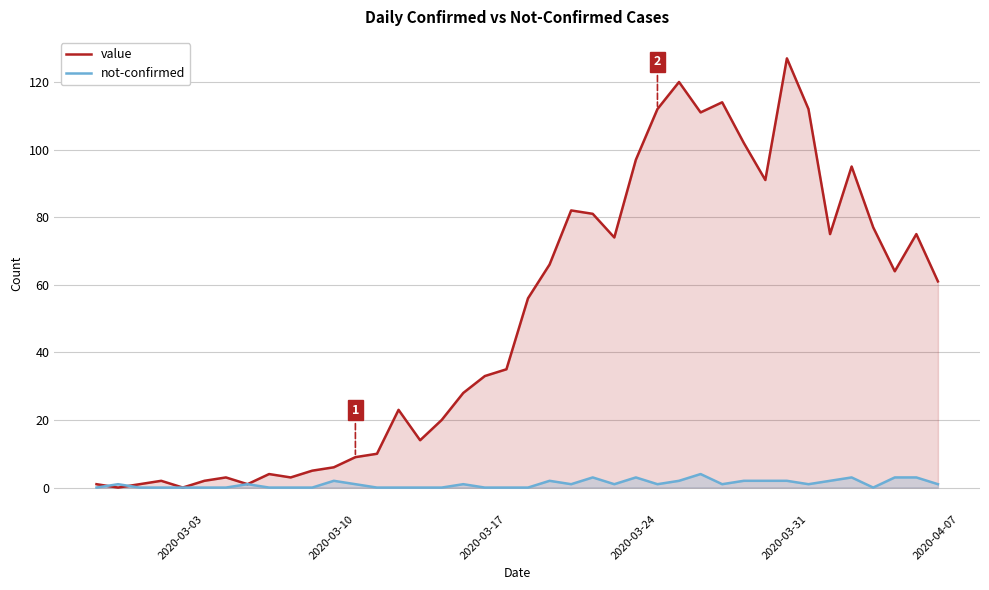

How many data points does each series have?

40